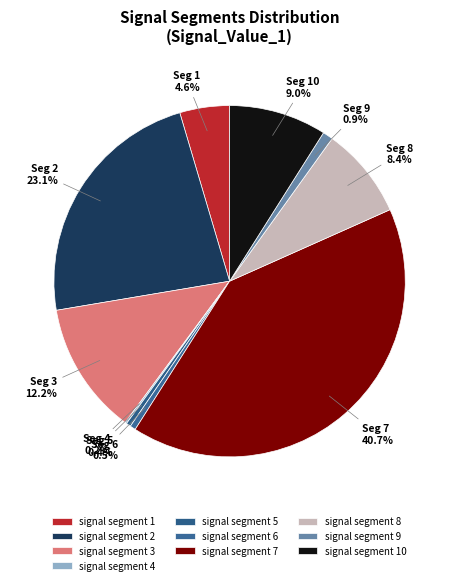

Is it true that signal segment 1 is 1% of the pie?

False